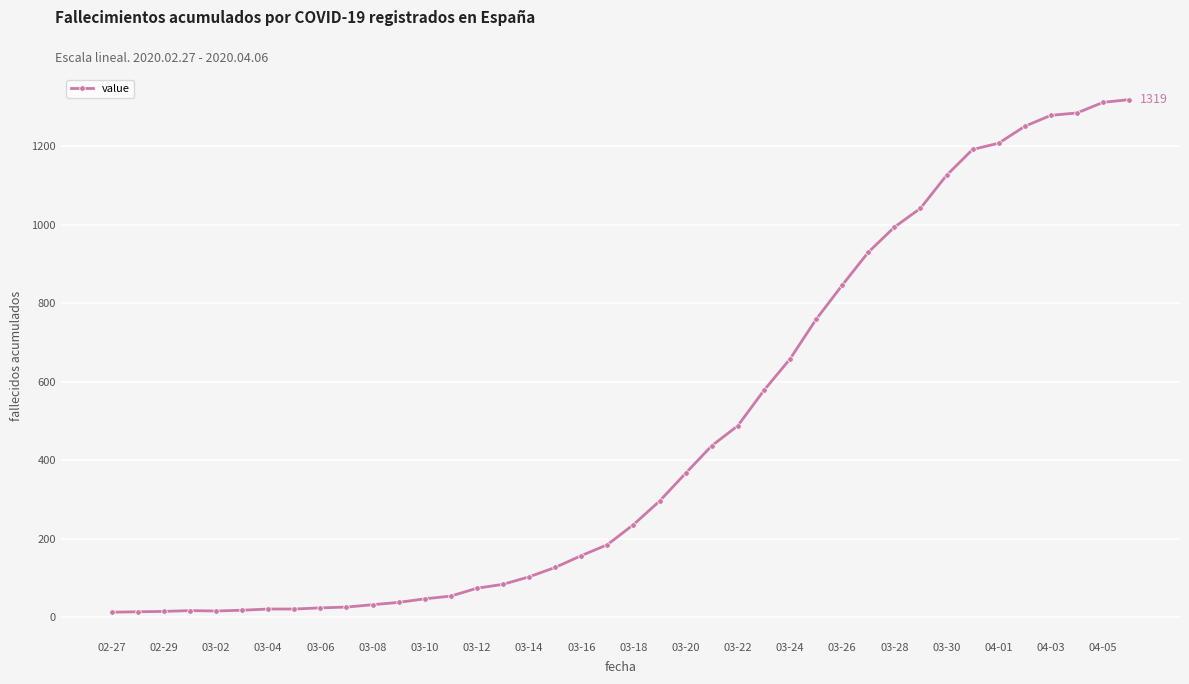

What is the sum of all values?

18689